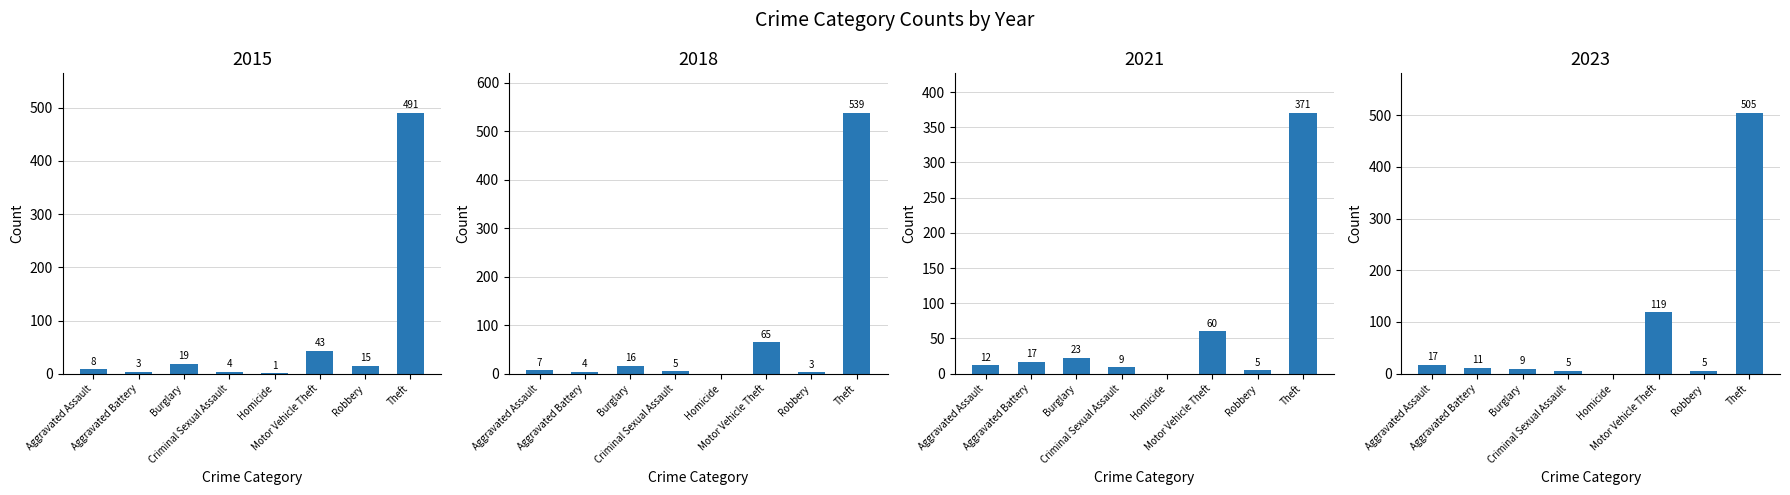

Are the bars horizontal?

No